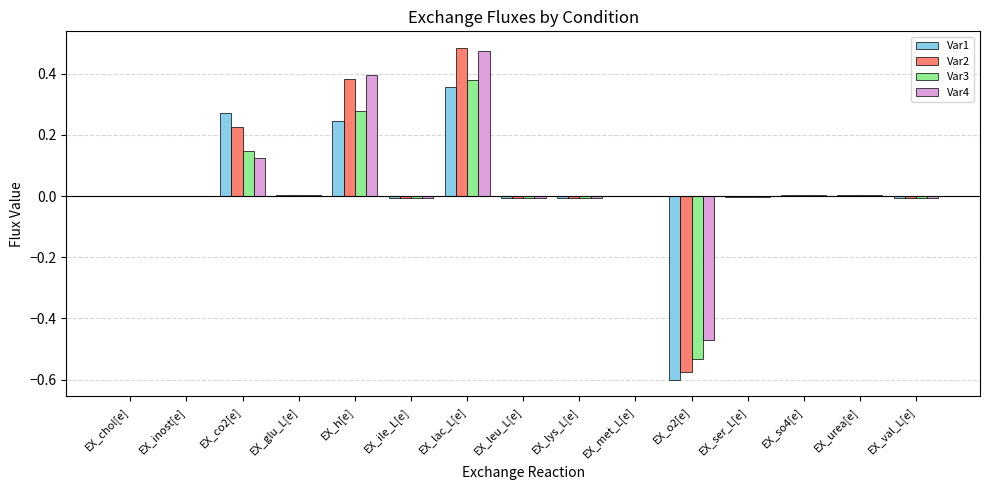

Which category has the highest value in the Var3 series?

EX_lac_L[e]